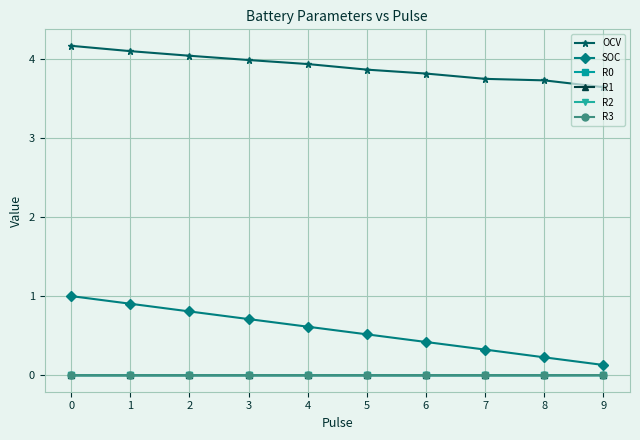

Is the value of OCV at 5 greater than the value of SOC at 6?

Yes